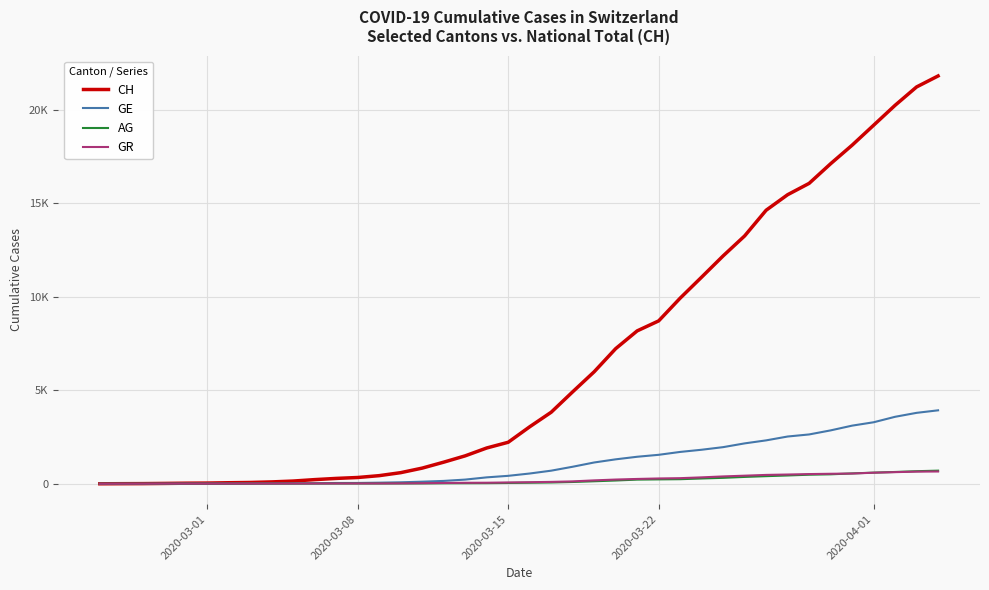

What is the value of the GR point at the 30th from the left?

393